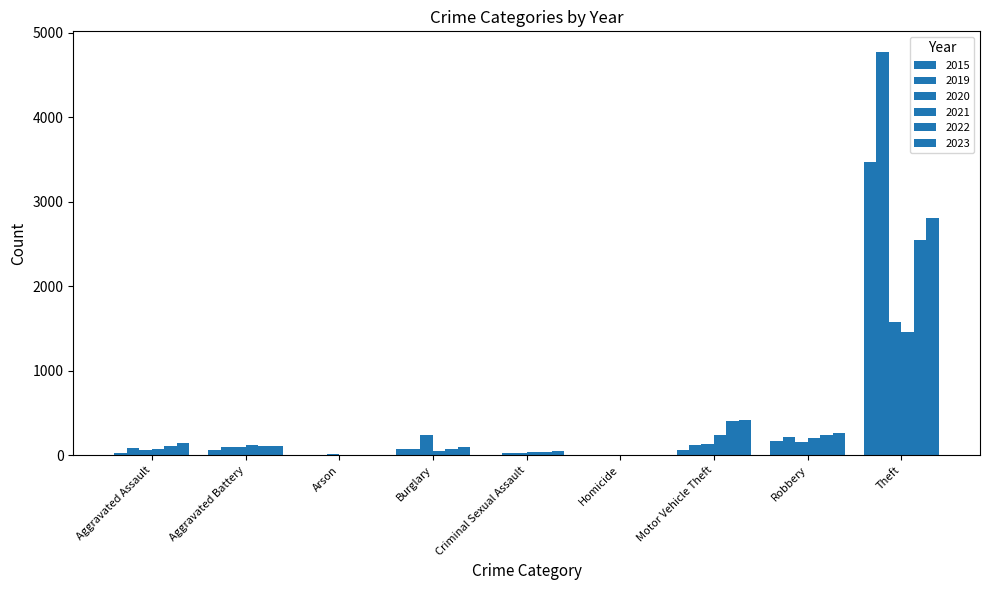

Rank the series by their maximum value, from highest to lowest.

2019, 2015, 2023, 2022, 2020, 2021